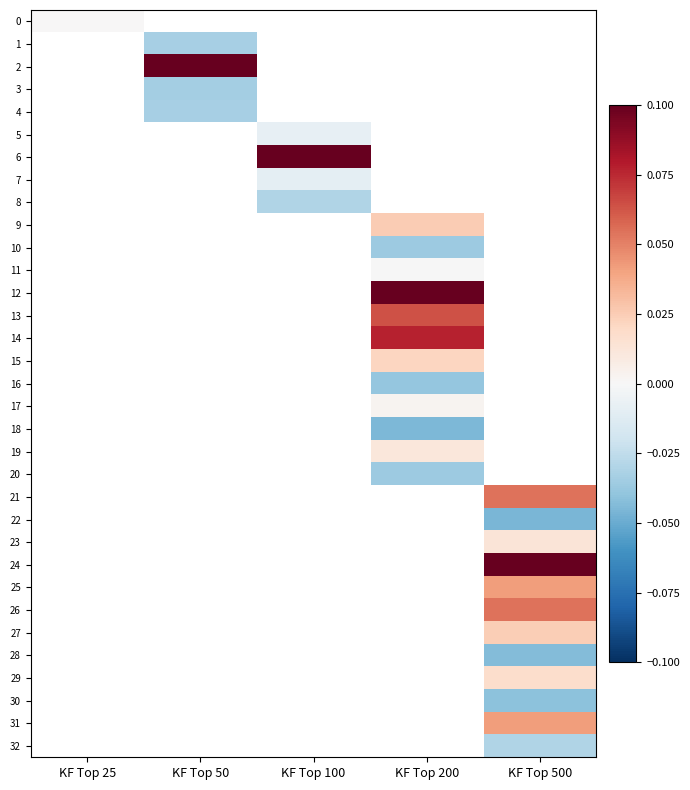

At how many categories does at least one series exceed 0?

4